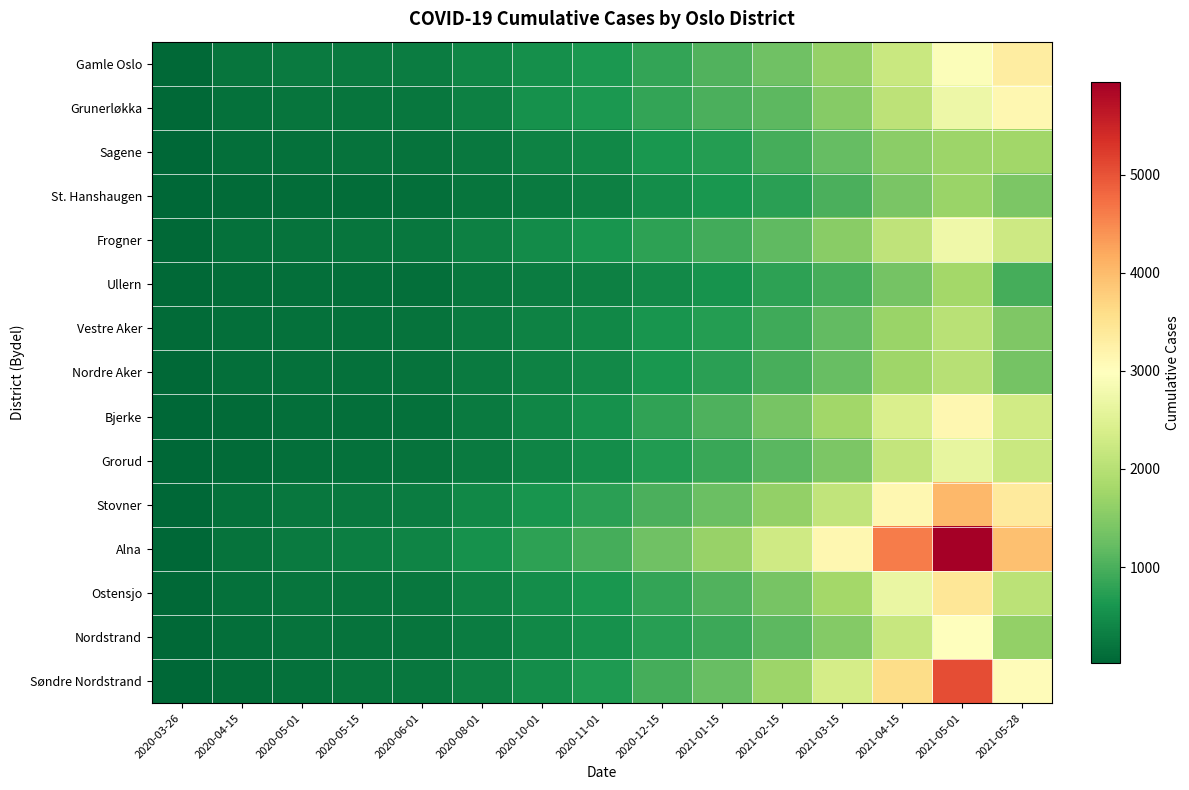

Reading right to left, transcribe all the data shown in this chart.

Gamle Oslo: 2021-05-28=3317	2021-05-01=2917	2021-04-15=2199	2021-03-15=1656	2021-02-15=1299	2021-01-15=1046	2020-12-15=813	2020-11-01=635	2020-10-01=510	2020-08-01=406	2020-06-01=297	2020-05-15=275	2020-05-01=264	2020-04-15=202	2020-03-26=67
Grunerløkka: 2021-05-28=3135	2021-05-01=2718	2021-04-15=2078	2021-03-15=1512	2021-02-15=1147	2021-01-15=1009	2020-12-15=825	2020-11-01=627	2020-10-01=537	2020-08-01=335	2020-06-01=230	2020-05-15=207	2020-05-01=191	2020-04-15=143	2020-03-26=59
Sagene: 2021-05-28=1770	2021-05-01=1721	2021-04-15=1557	2021-03-15=1216	2021-02-15=950	2021-01-15=717	2020-12-15=609	2020-11-01=418	2020-10-01=353	2020-08-01=247	2020-06-01=174	2020-05-15=168	2020-05-01=152	2020-04-15=119	2020-03-26=47
St. Hanshaugen: 2021-05-28=1428	2021-05-01=1689	2021-04-15=1391	2021-03-15=1003	2021-02-15=751	2021-01-15=605	2020-12-15=501	2020-11-01=344	2020-10-01=268	2020-08-01=192	2020-06-01=124	2020-05-15=110	2020-05-01=102	2020-04-15=80	2020-03-26=33
Frogner: 2021-05-28=2261	2021-05-01=2730	2021-04-15=2090	2021-03-15=1529	2021-02-15=1165	2021-01-15=946	2020-12-15=775	2020-11-01=596	2020-10-01=477	2020-08-01=343	2020-06-01=228	2020-05-15=194	2020-05-01=183	2020-04-15=148	2020-03-26=67
Ullern: 2021-05-28=957	2021-05-01=1785	2021-04-15=1362	2021-03-15=953	2021-02-15=769	2021-01-15=569	2020-12-15=457	2020-11-01=334	2020-10-01=280	2020-08-01=209	2020-06-01=137	2020-05-15=125	2020-05-01=120	2020-04-15=104	2020-03-26=51
Vestre Aker: 2021-05-28=1446	2021-05-01=2019	2021-04-15=1692	2021-03-15=1193	2021-02-15=921	2021-01-15=708	2020-12-15=592	2020-11-01=437	2020-10-01=355	2020-08-01=269	2020-06-01=175	2020-05-15=159	2020-05-01=152	2020-04-15=135	2020-03-26=75
Nordre Aker: 2021-05-28=1350	2021-05-01=2000	2021-04-15=1739	2021-03-15=1237	2021-02-15=978	2021-01-15=753	2020-12-15=617	2020-11-01=452	2020-10-01=367	2020-08-01=266	2020-06-01=164	2020-05-15=145	2020-05-01=140	2020-04-15=117	2020-03-26=59
Bjerke: 2021-05-28=2293	2021-05-01=3141	2021-04-15=2427	2021-03-15=1759	2021-02-15=1370	2021-01-15=1039	2020-12-15=793	2020-11-01=551	2020-10-01=404	2020-08-01=260	2020-06-01=156	2020-05-15=137	2020-05-01=132	2020-04-15=81	2020-03-26=26
Grorud: 2021-05-28=2205	2021-05-01=2616	2021-04-15=2133	2021-03-15=1427	2021-02-15=1133	2021-01-15=877	2020-12-15=693	2020-11-01=504	2020-10-01=393	2020-08-01=268	2020-06-01=172	2020-05-15=148	2020-05-01=129	2020-04-15=80	2020-03-26=24
Stovner: 2021-05-28=3354	2021-05-01=4035	2021-04-15=3130	2021-03-15=2118	2021-02-15=1628	2021-01-15=1271	2020-12-15=1004	2020-11-01=743	2020-10-01=592	2020-08-01=420	2020-06-01=283	2020-05-15=245	2020-05-01=214	2020-04-15=146	2020-03-26=30
Alna: 2021-05-28=3951	2021-05-01=5943	2021-04-15=4619	2021-03-15=3131	2021-02-15=2271	2021-01-15=1682	2020-12-15=1314	2020-11-01=970	2020-10-01=770	2020-08-01=551	2020-06-01=378	2020-05-15=318	2020-05-01=266	2020-04-15=180	2020-03-26=45
Ostensjo: 2021-05-28=2041	2021-05-01=3443	2021-04-15=2675	2021-03-15=1785	2021-02-15=1366	2021-01-15=1049	2020-12-15=831	2020-11-01=619	2020-10-01=494	2020-08-01=350	2020-06-01=218	2020-05-15=201	2020-05-01=191	2020-04-15=153	2020-03-26=63
Nordstrand: 2021-05-28=1629	2021-05-01=2985	2021-04-15=2190	2021-03-15=1498	2021-02-15=1152	2021-01-15=895	2020-12-15=726	2020-11-01=540	2020-10-01=421	2020-08-01=301	2020-06-01=190	2020-05-15=174	2020-05-01=171	2020-04-15=139	2020-03-26=56
Søndre Nordstrand: 2021-05-28=3031	2021-05-01=5057	2021-04-15=3604	2021-03-15=2345	2021-02-15=1723	2021-01-15=1239	2020-12-15=950	2020-11-01=662	2020-10-01=505	2020-08-01=337	2020-06-01=231	2020-05-15=202	2020-05-01=151	2020-04-15=116	2020-03-26=26